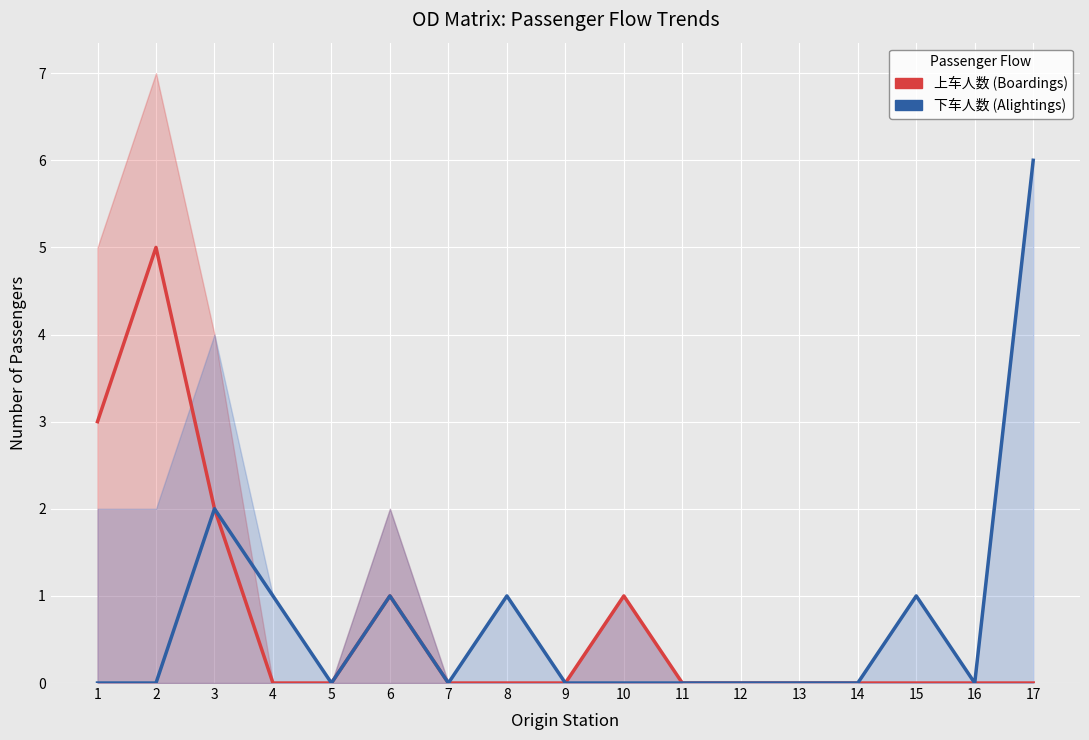

How many 下车人数 values are between 0 and 1?

15